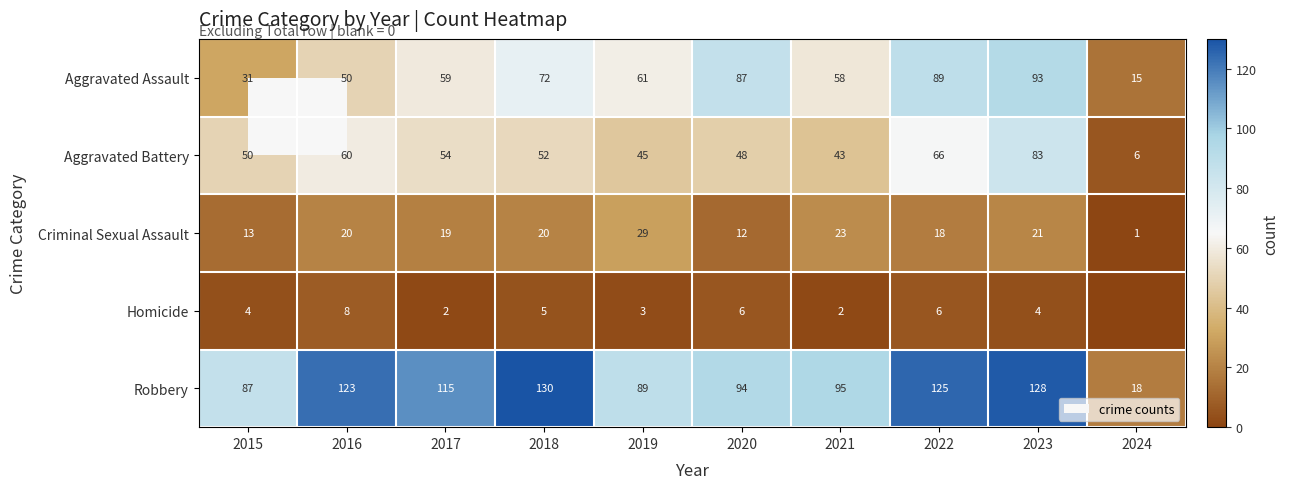

What is the difference between the maximum and minimum values in the Criminal Sexual Assault series?

28